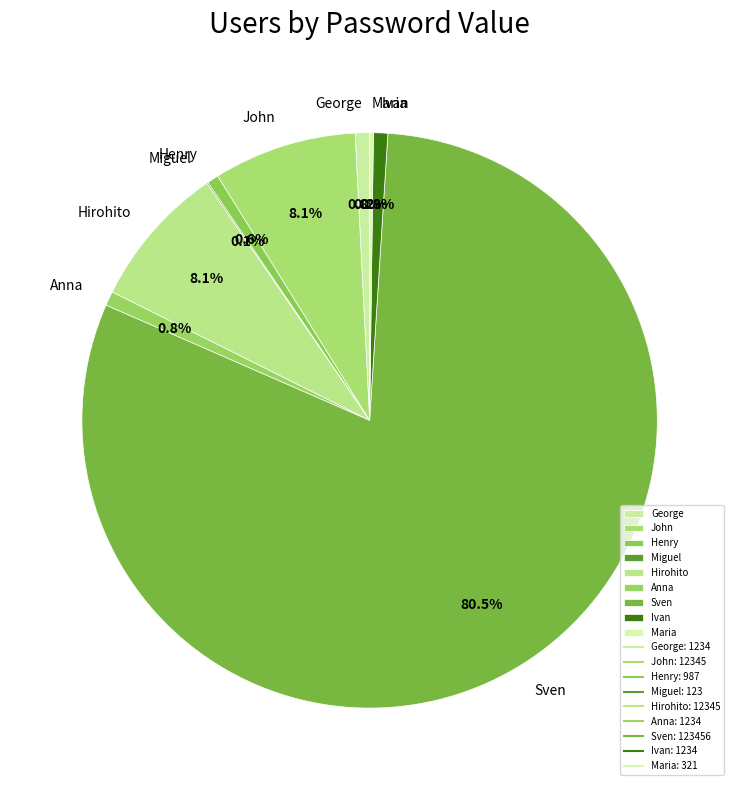

What percentage is NOT represented by Sven?

19.5%